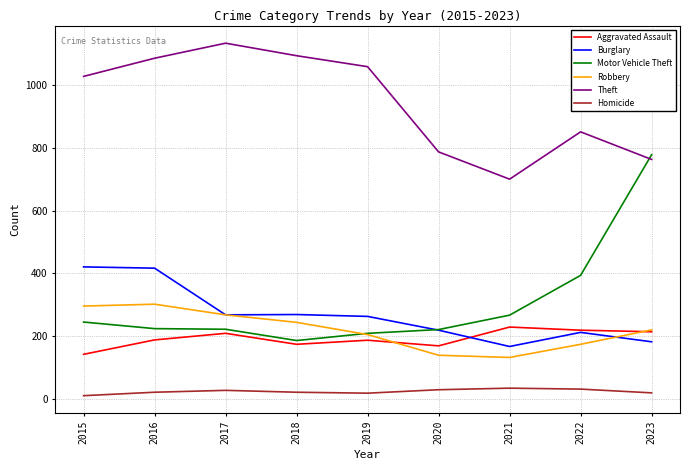

The value of Motor Vehicle Theft at 2021 is 267. True or false?

True